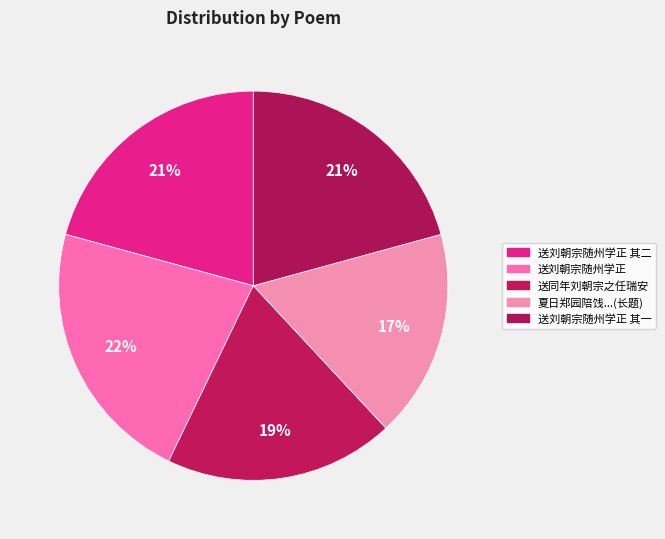

How many slices are in this pie chart?

5